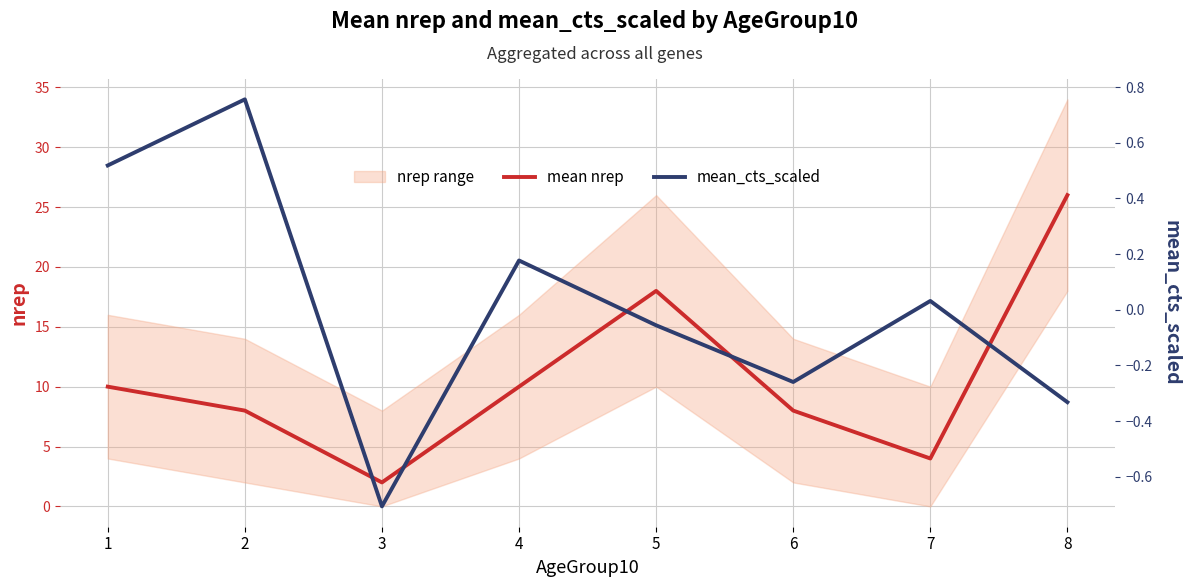

What is the difference between the maximum and minimum values in the mean_cts_scaled series?

1.5